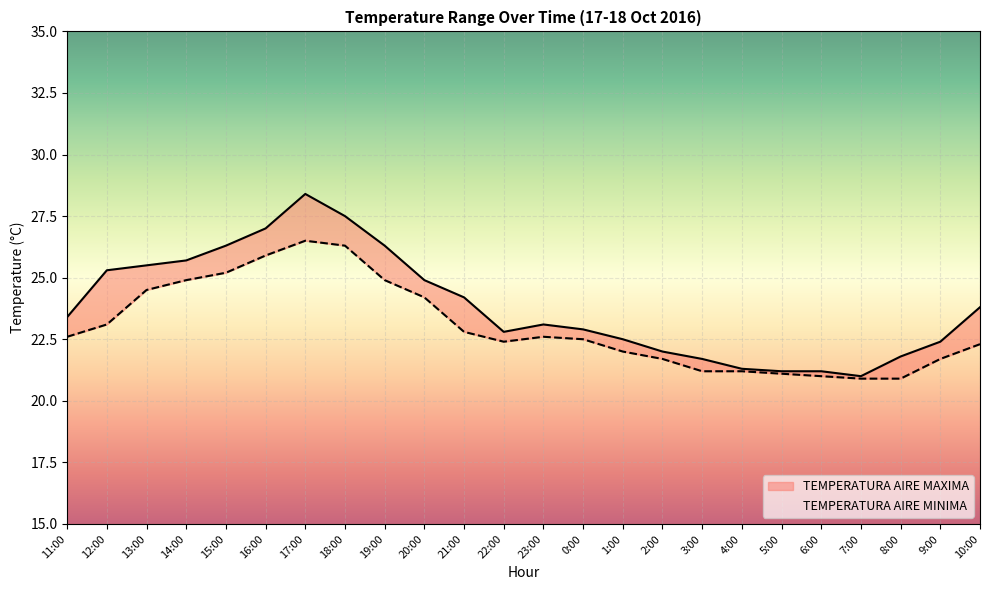

Is it true that TEMPERATURA AIRE MINIMA equals 22.6 at 11:00?

True